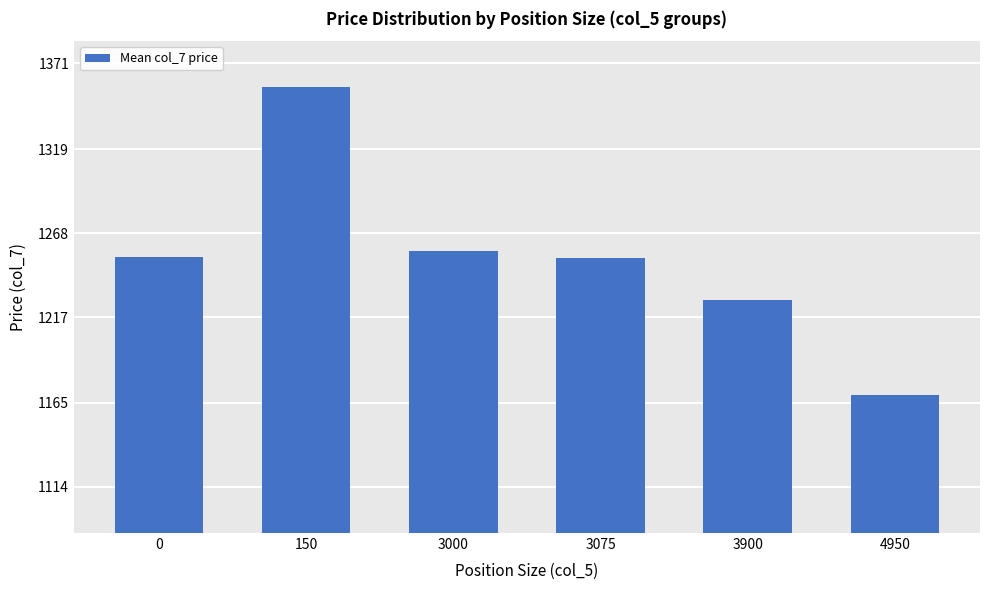

Does the chart contain any negative values?

No